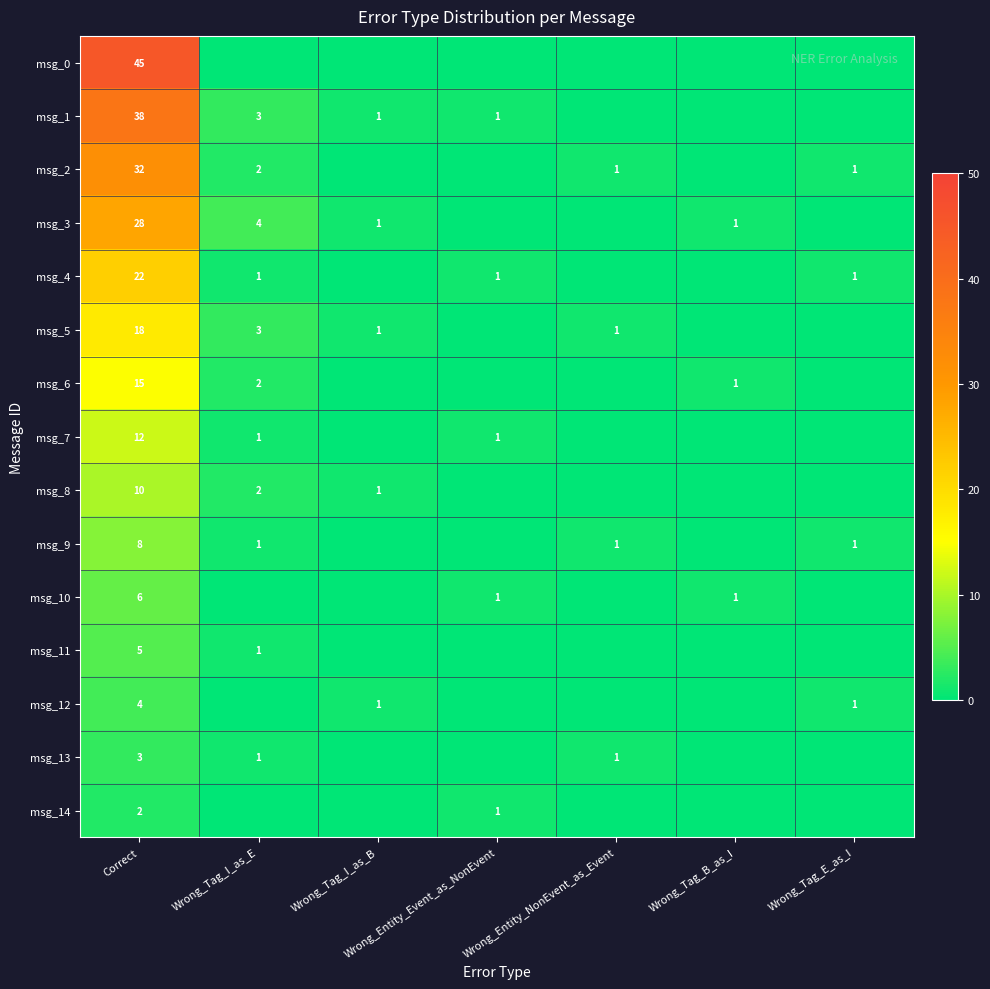

Which has a higher value, Correct or Wrong_Tag_E_as_I?

Correct